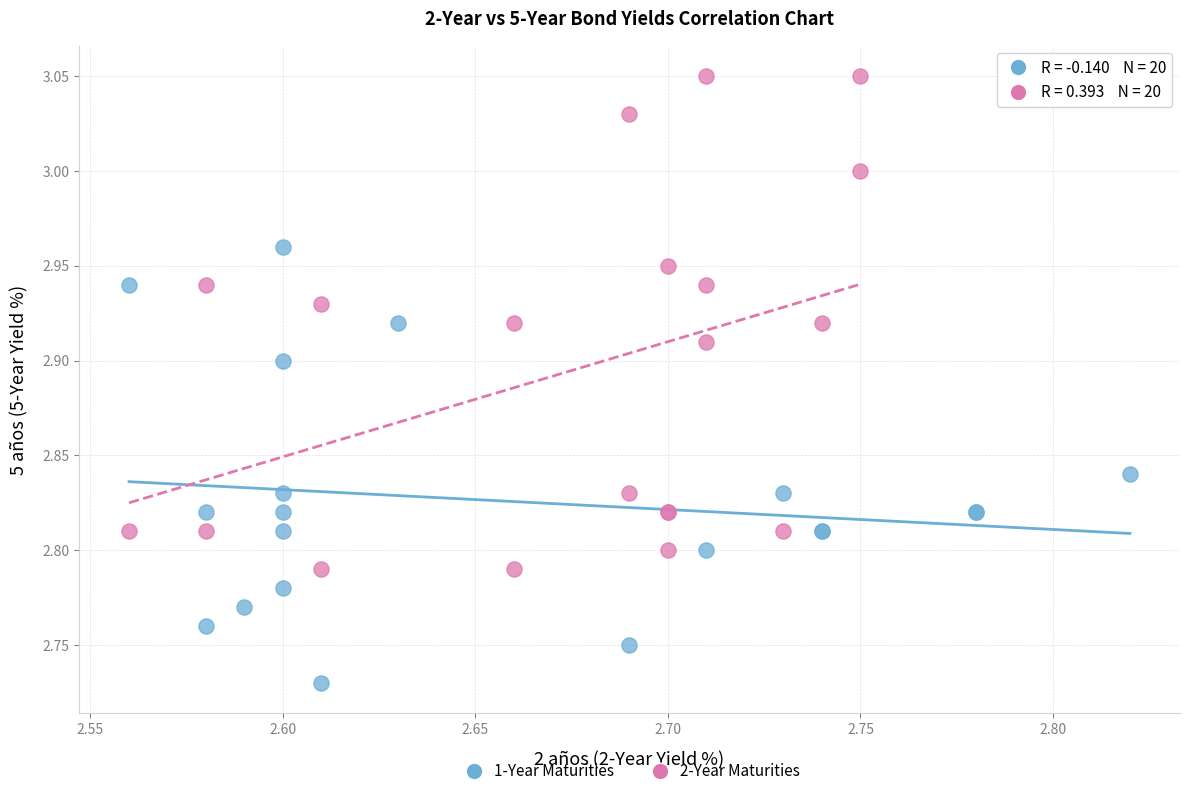

Which series contains the highest Y value?

2-Year Maturities